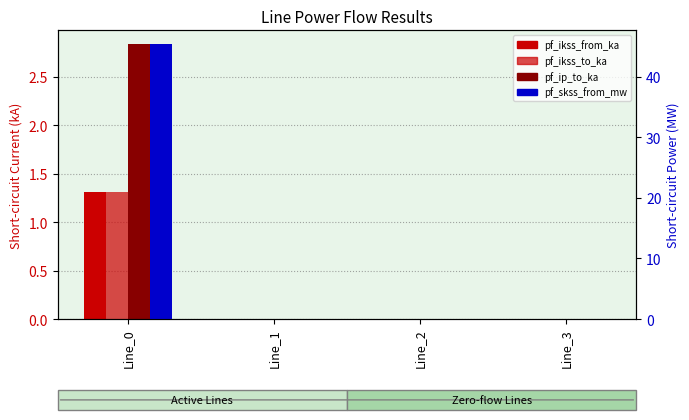

How many values in the pf_ip_to_ka series exceed 0?

1